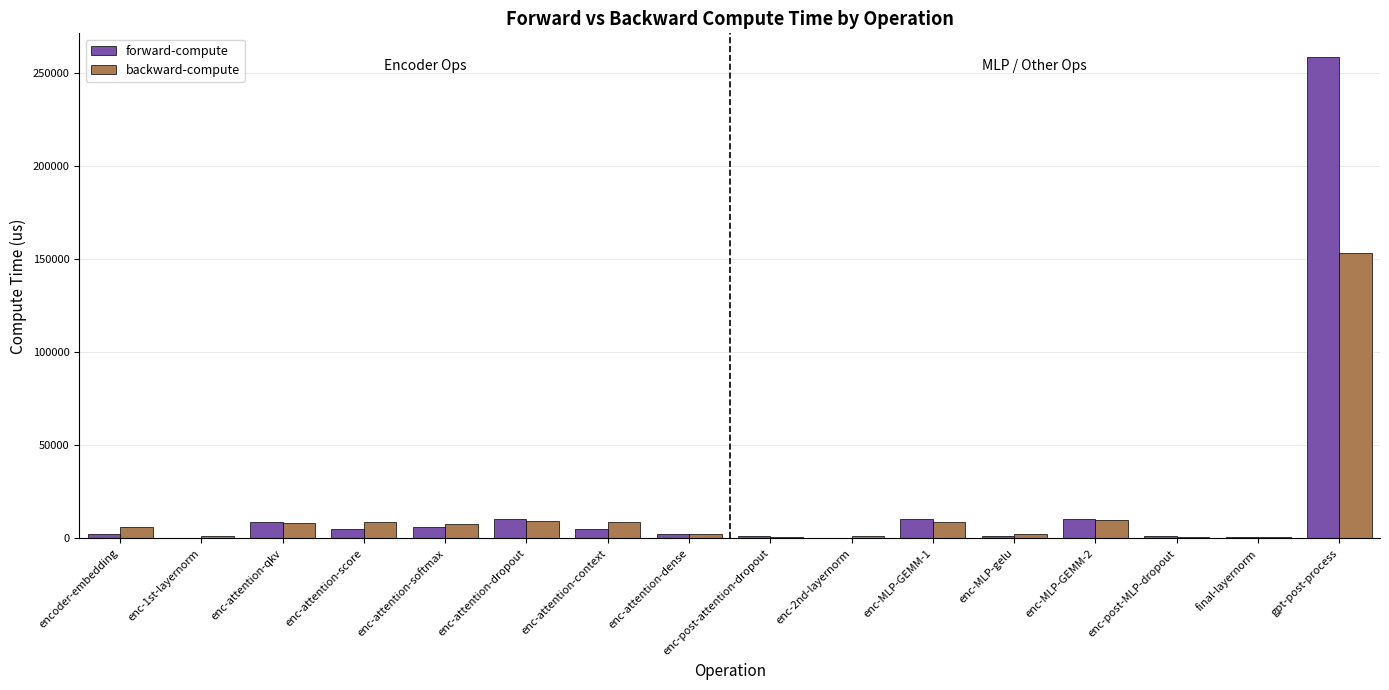

What is the maximum value for backward-compute?

153002.0